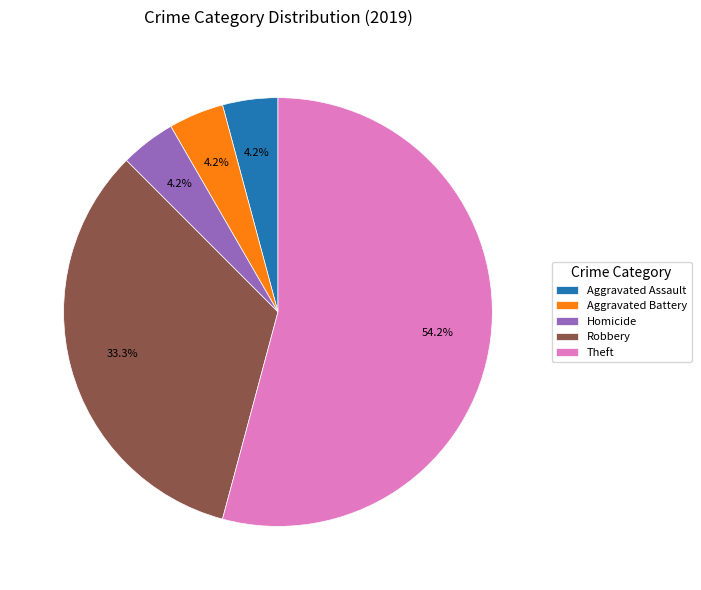

Which category has the biggest portion of the pie?

Theft